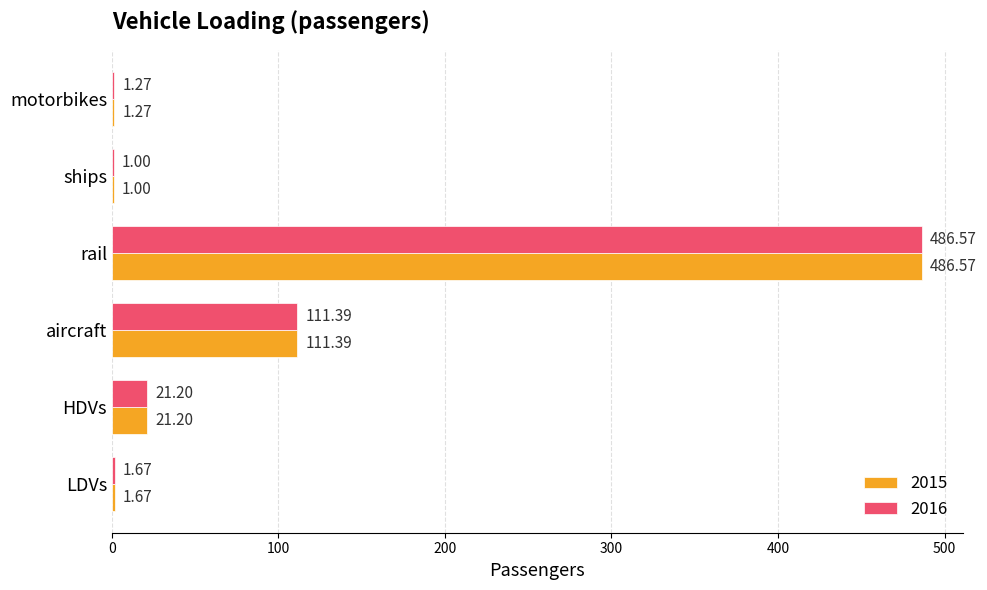

Where is 2015 nearest to the value 243?

aircraft